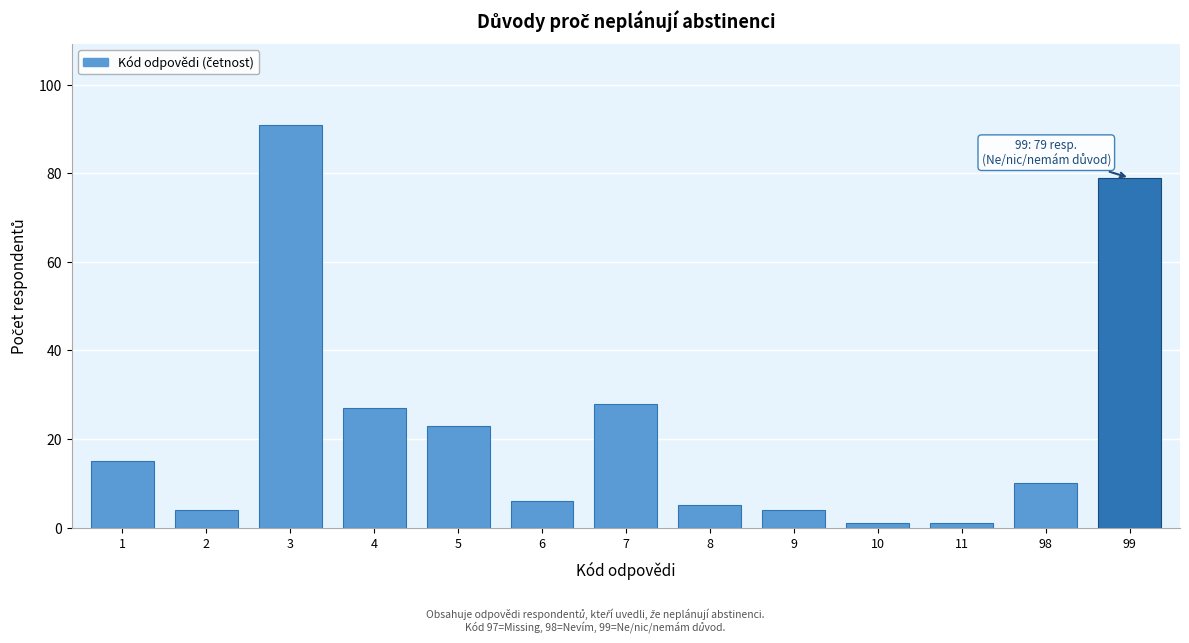

Reading left to right, extract all data points from this chart.

15	4	91	27	23	6	28	5	4	1	1	10	79